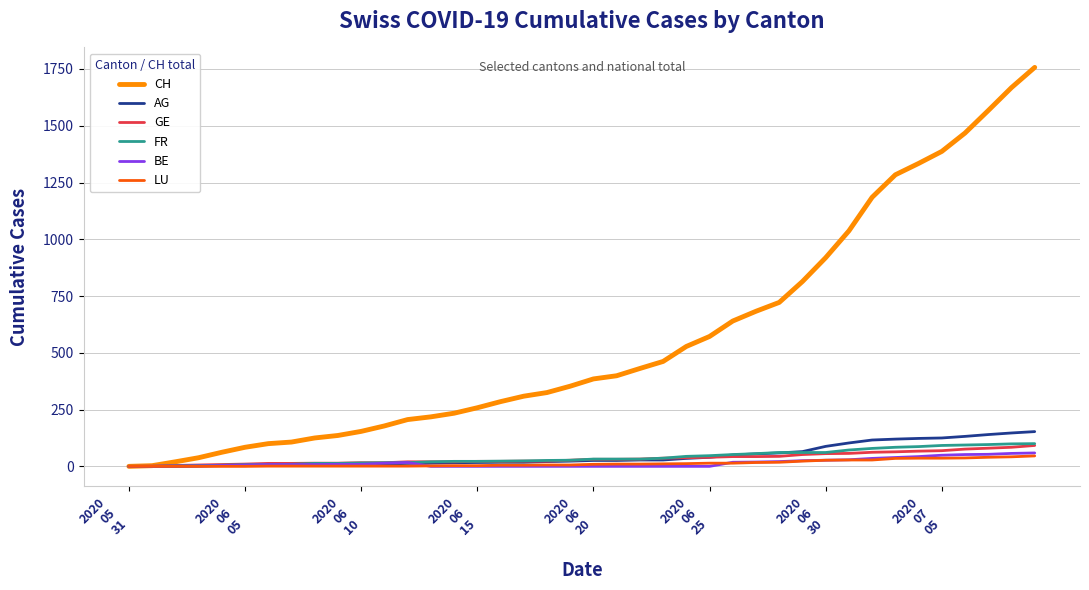

Which series has the largest total across all categories?

CH